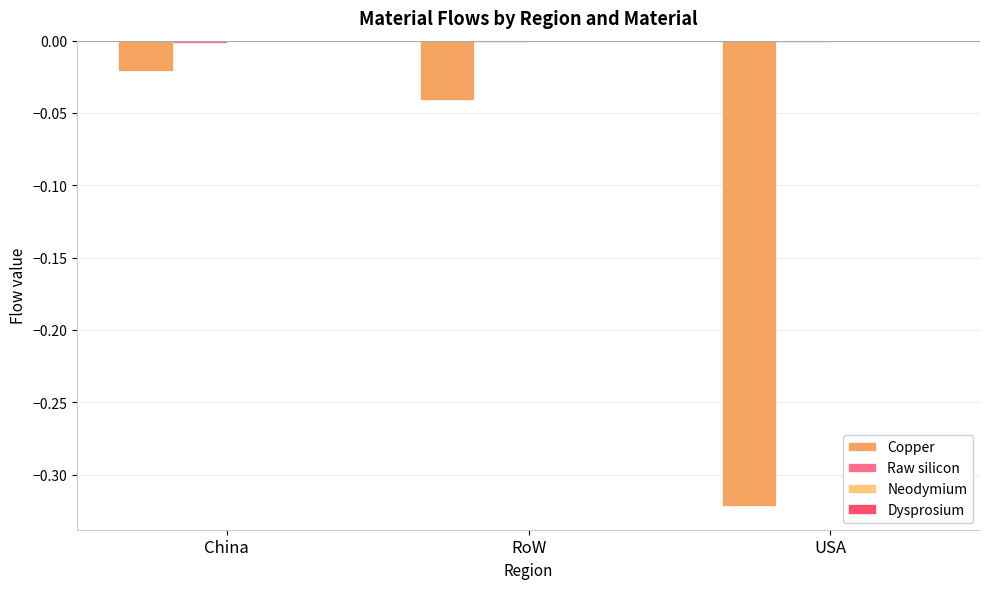

Between China and USA, which series saw the biggest shift?

Copper